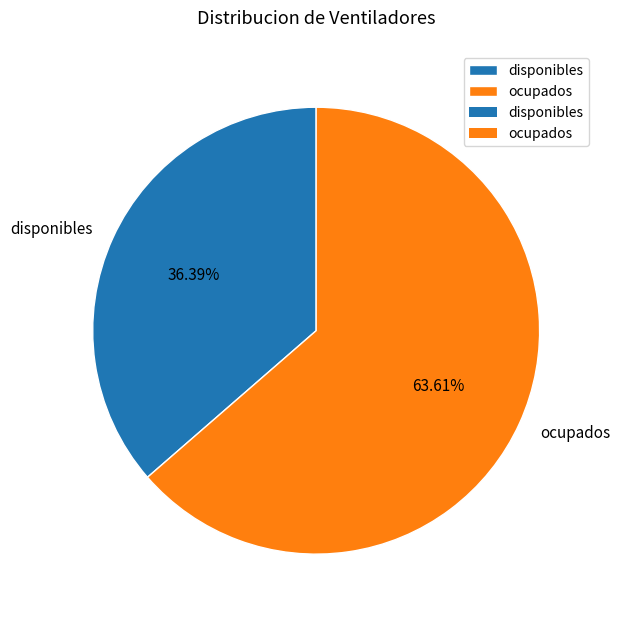

To the nearest percent, what portion does ocupados represent?

64%